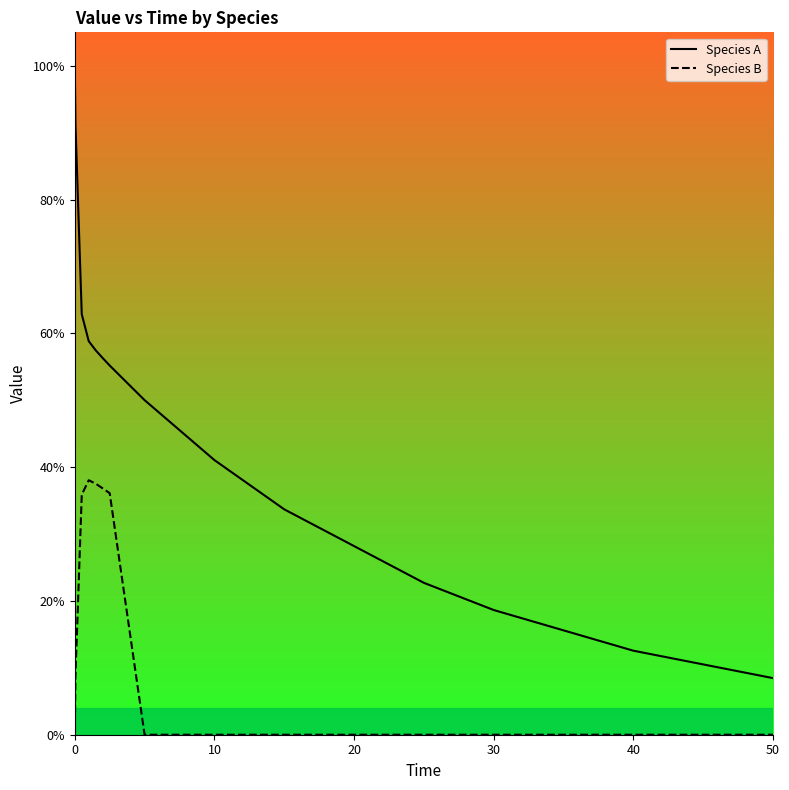

What is the difference between the second highest and second lowest values in the Species B series?

0.4